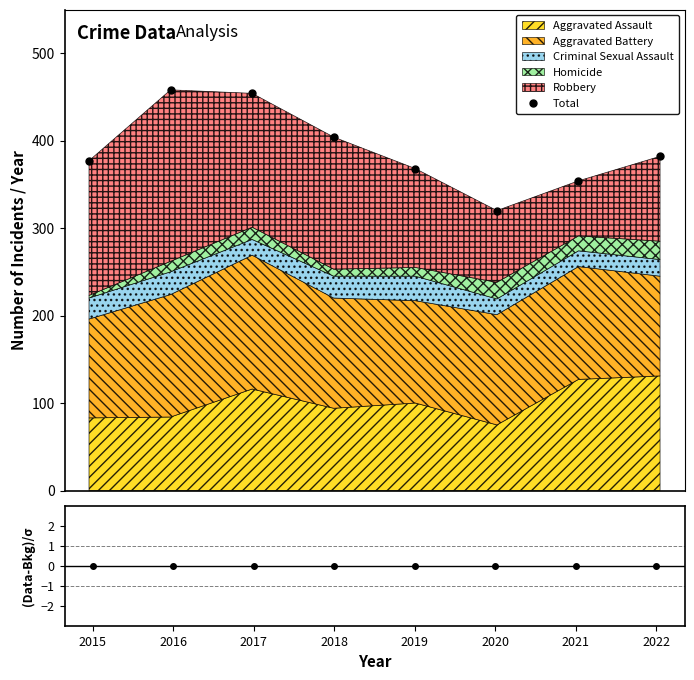

Reading left to right, transcribe all the data shown in this chart.

Total: 377	458	454	404	368	320	354	382
(Data-Bkg)/σ: 0	0	0	0	0	0	0	0